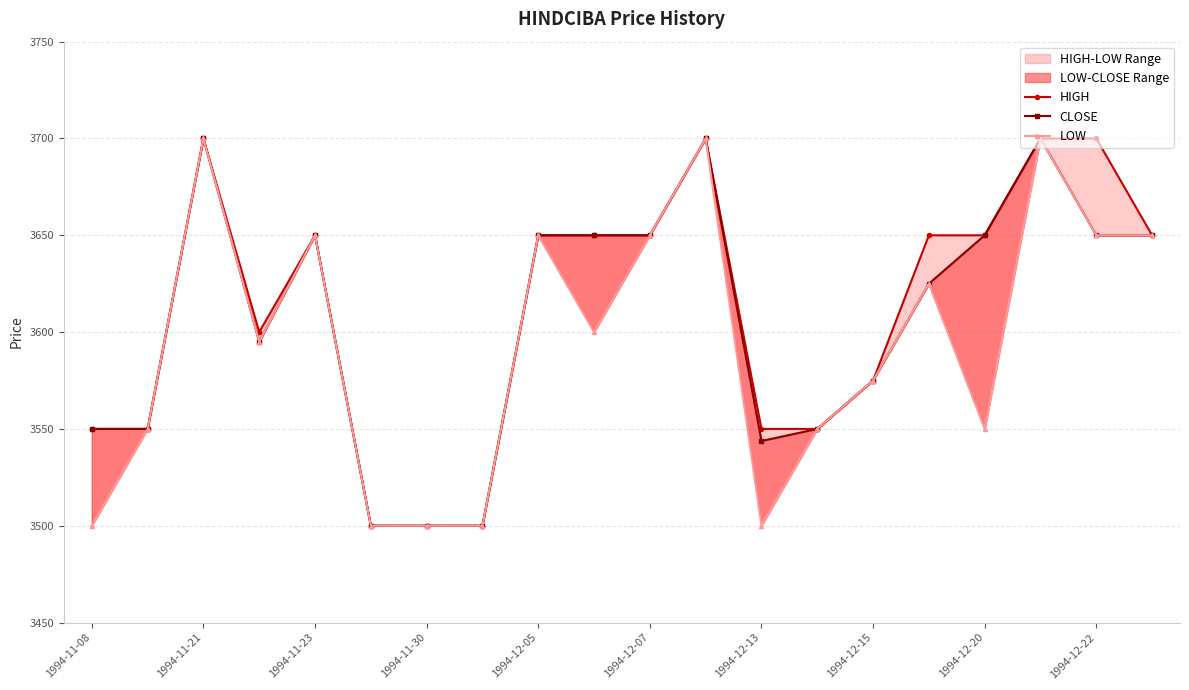

What value does the HIGH series have at 1994-12-20?

3650.0